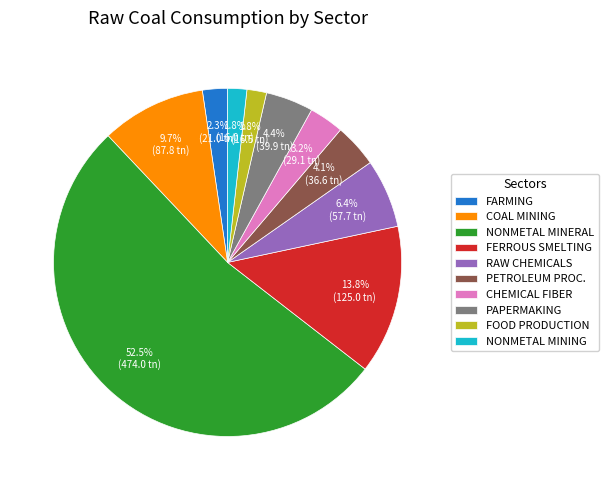

Which category has the biggest portion of the pie?

NONMETAL MINERAL